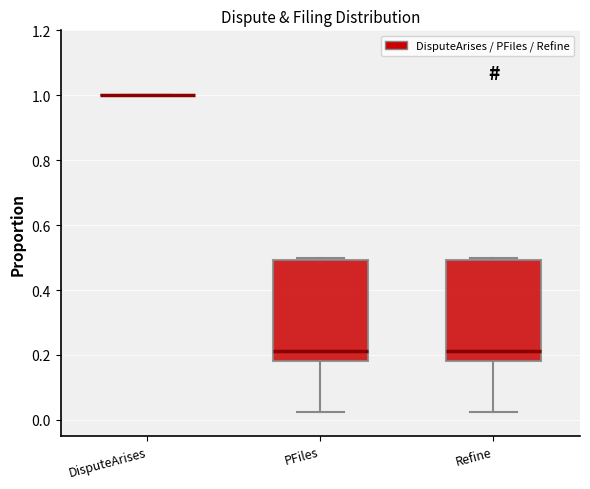

Where is the upper edge of the box for Refine on the y-axis? The values are not printed on the chart, so give them approximately, as read against the axis.

0.50